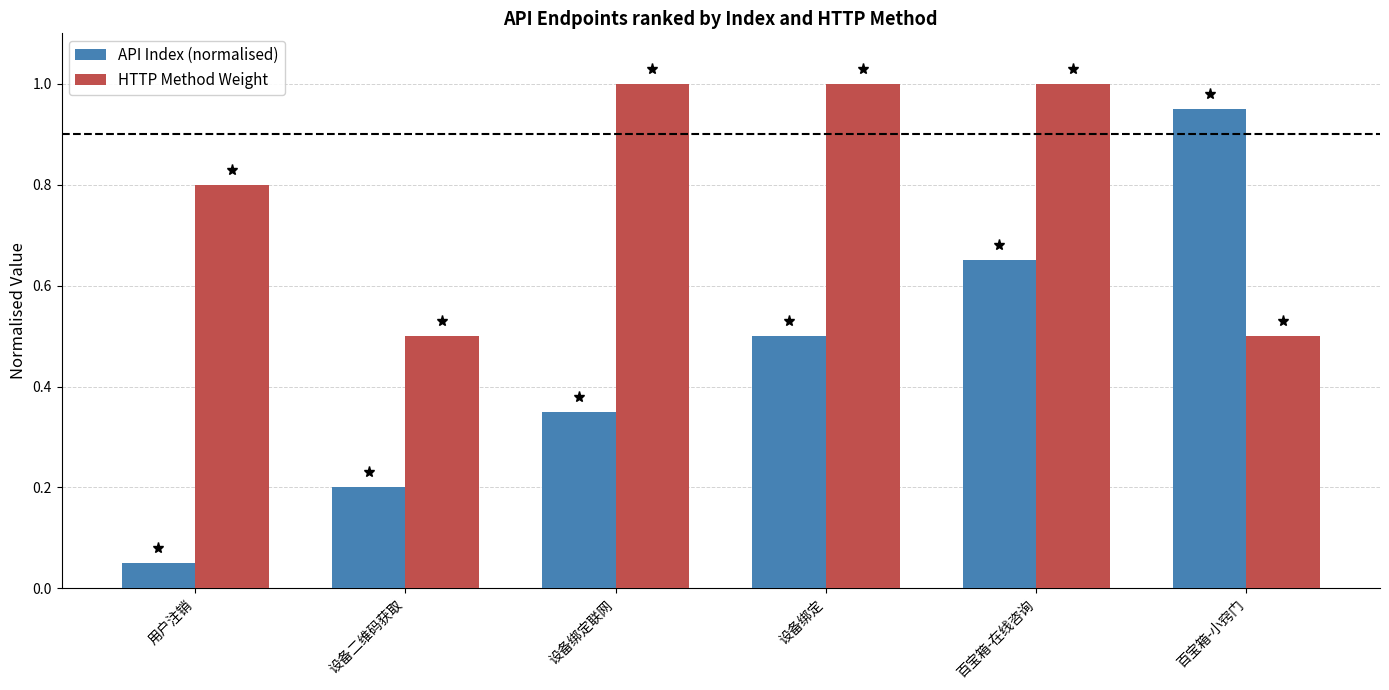

What are all the series names shown in the legend?

API Index (normalised), HTTP Method Weight